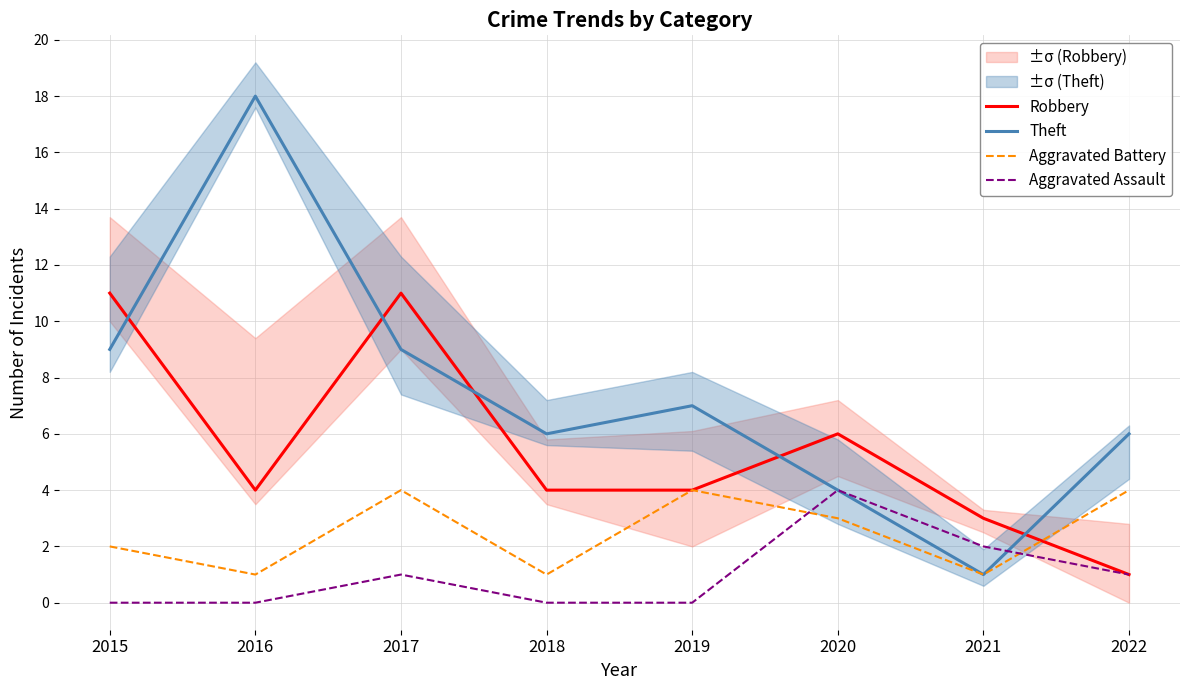

Reading left to right, what are all the values shown in this chart?

Robbery: 11	4	11	4	4	6	3	1
Theft: 9	18	9	6	7	4	1	6
Aggravated Battery: 2	1	4	1	4	3	1	4
Aggravated Assault: 0	0	1	0	0	4	2	1